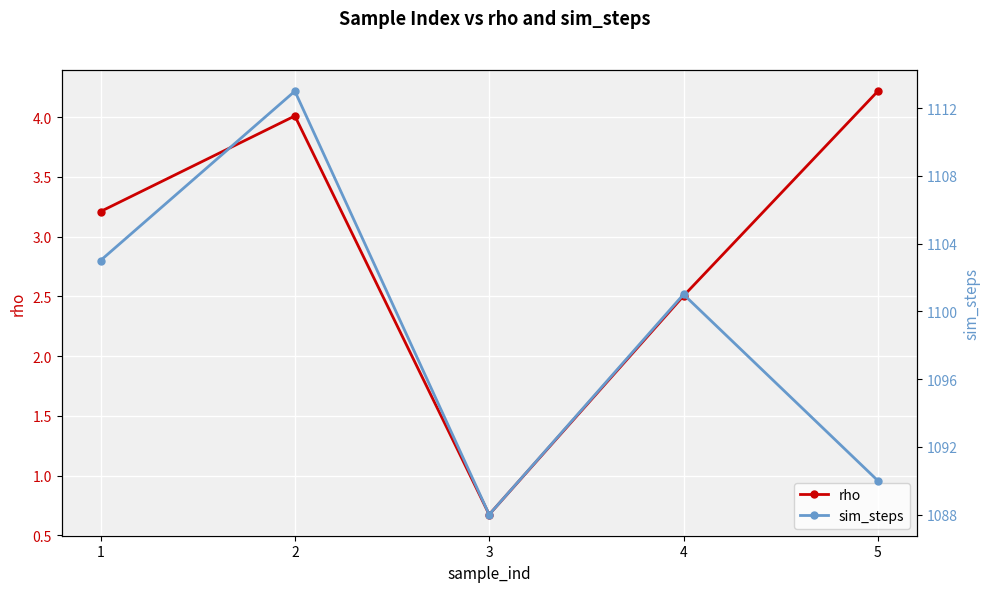

At how many categories does at least one series exceed 641?

5